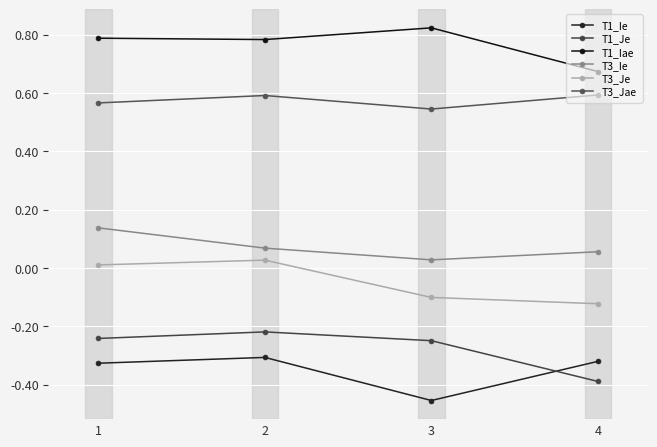

Is the value of T3_Je at 2 greater than the value of T1_Iae at 1?

No